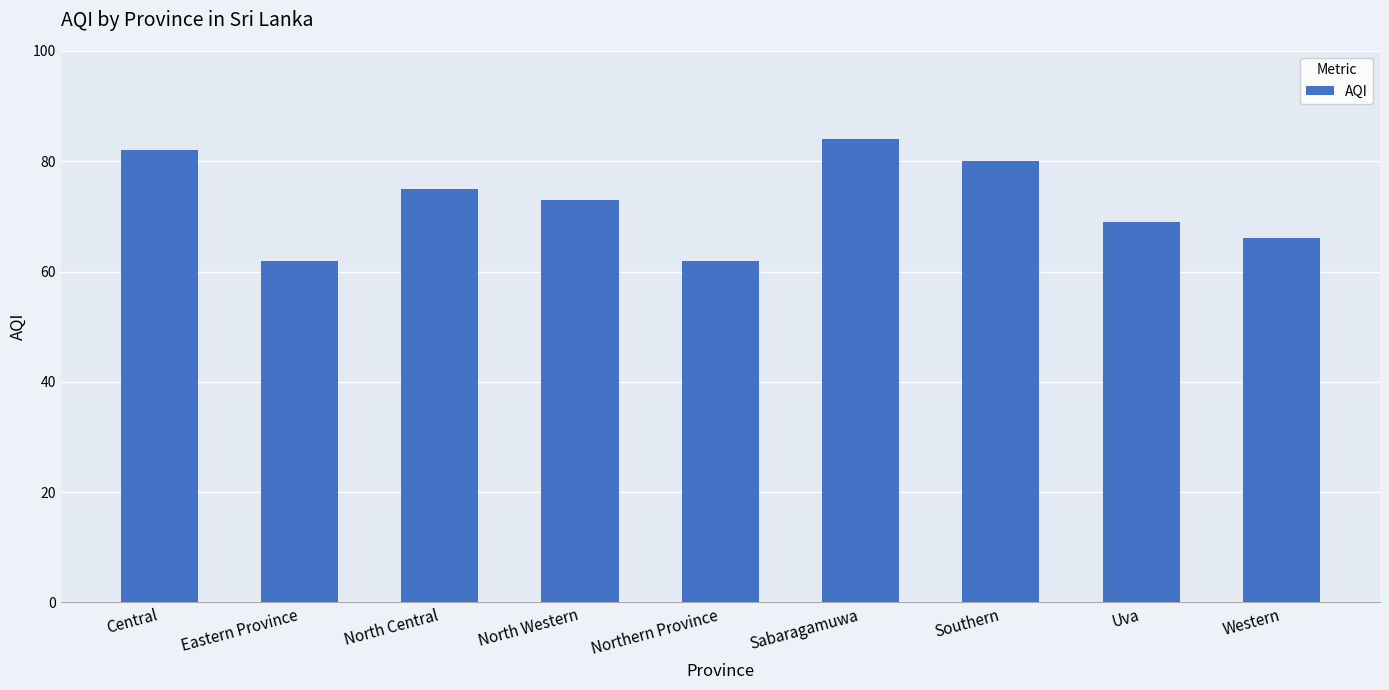

What is the greatest value displayed?

84